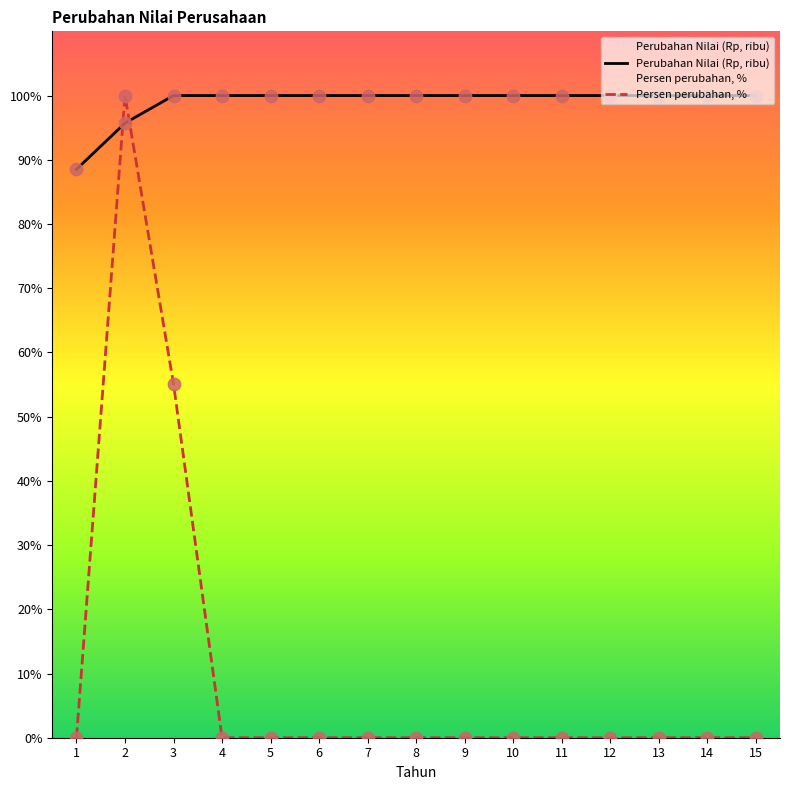

Which series has the largest Y range (max minus min)?

Persen perubahan, %